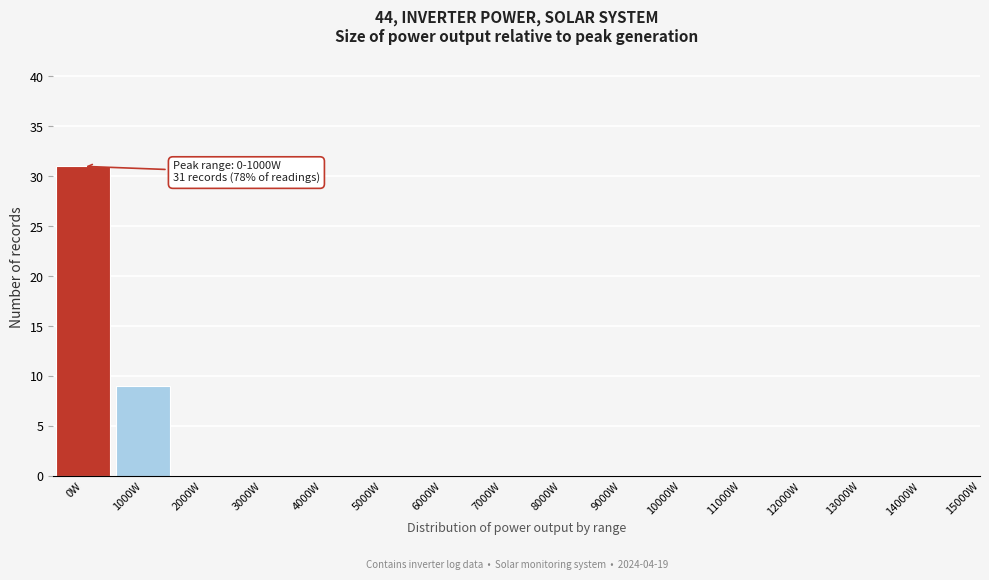

Reading right to left, what are all the values shown in this chart?

15000W=0	14000W=0	13000W=0	12000W=0	11000W=0	10000W=0	9000W=0	8000W=0	7000W=0	6000W=0	5000W=0	4000W=0	3000W=0	2000W=0	1000W=9	0W=31